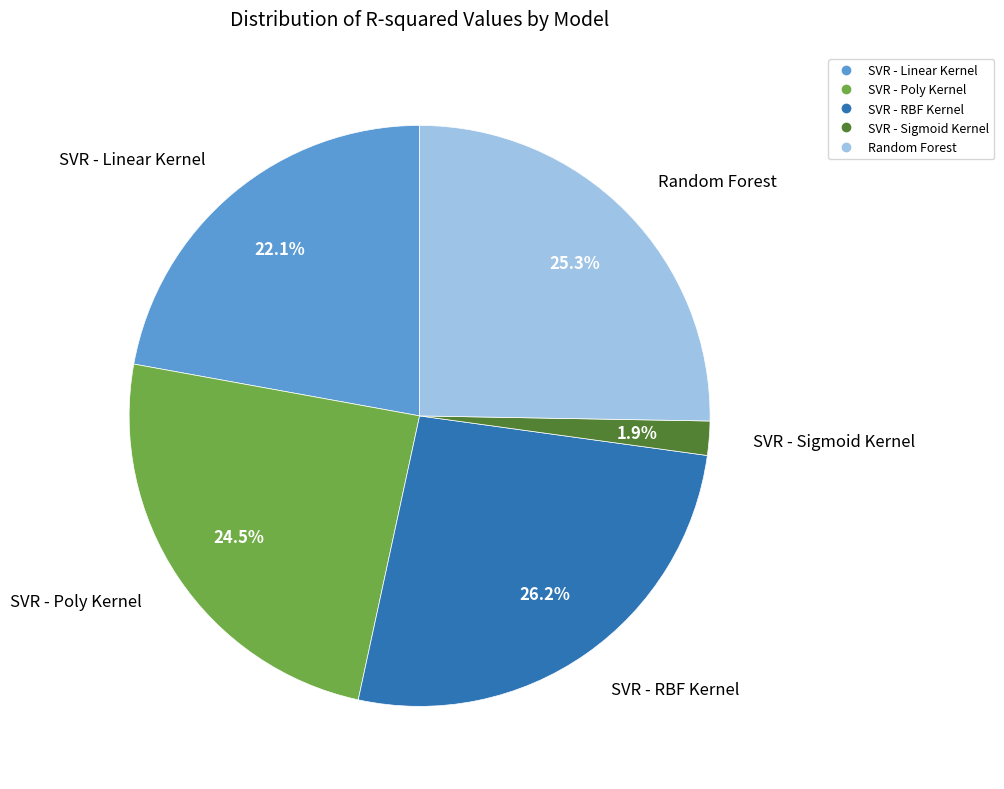

Rank the categories by value from lowest to highest.

SVR - Sigmoid Kernel, SVR - Linear Kernel, SVR - Poly Kernel, Random Forest, SVR - RBF Kernel